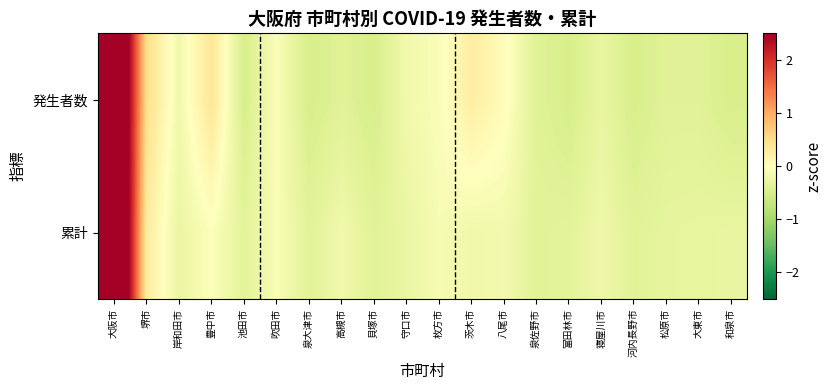

Reading left to right, transcribe all the data shown in this chart.

発生者数: 大阪市=4.2	堺市=0.5	岸和田市=-0.2	豊中市=0.4	池田市=-0.5	吹田市=-0.1	泉大津市=-0.5	高槻市=-0.4	貝塚市=-0.5	守口市=-0.2	枚方市=-0.1	茨木市=0.3	八尾市=0.0	泉佐野市=-0.4	富田林市=-0.5	寝屋川市=-0.3	河内長野市=-0.5	松原市=-0.4	大東市=-0.4	和泉市=-0.5
累計: 大阪市=4.3	堺市=0.3	岸和田市=-0.3	豊中市=-0.0	池田市=-0.4	吹田市=-0.1	泉大津市=-0.4	高槻市=-0.2	貝塚市=-0.4	守口市=-0.3	枚方市=-0.1	茨木市=-0.2	八尾市=-0.2	泉佐野市=-0.4	富田林市=-0.4	寝屋川市=-0.2	河内長野市=-0.4	松原市=-0.3	大東市=-0.3	和泉市=-0.3